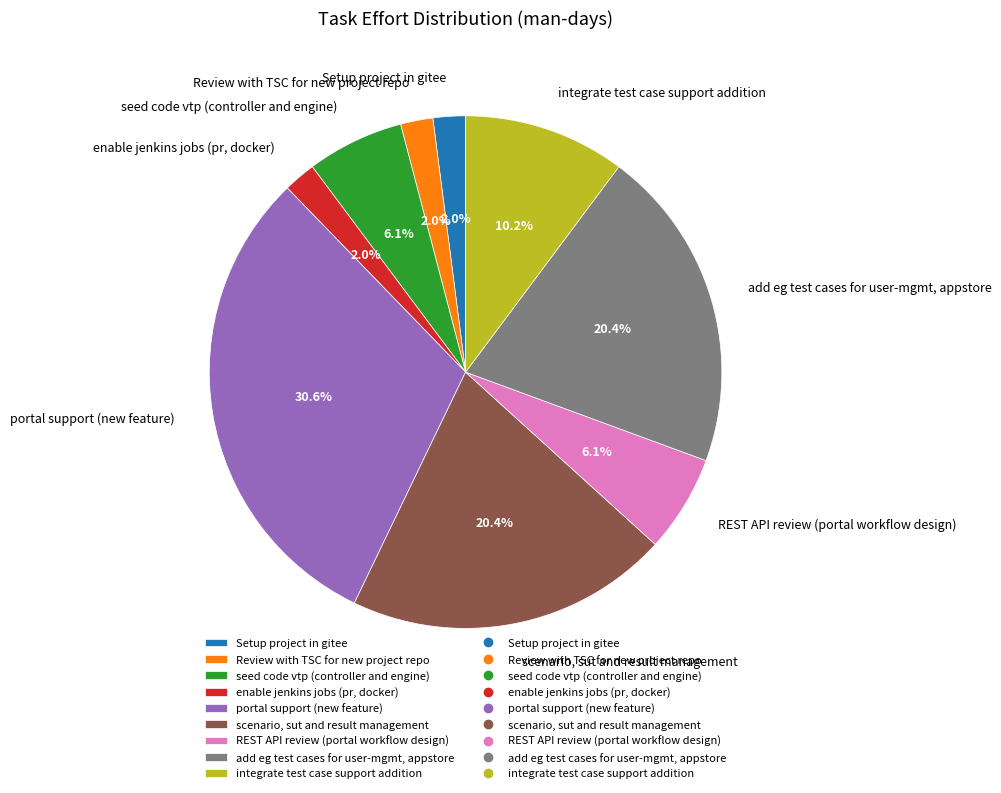

Is there a majority slice in this chart?

No